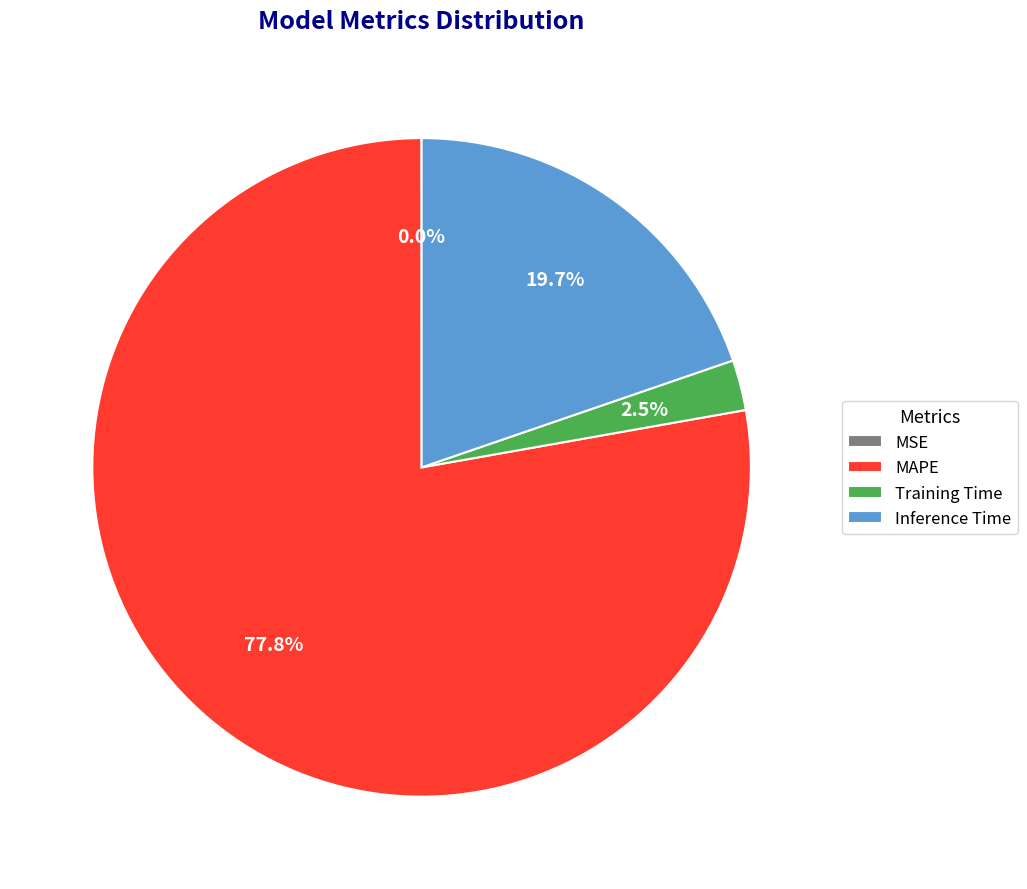

True or false: Inference Time accounts for 20% of the total.

True